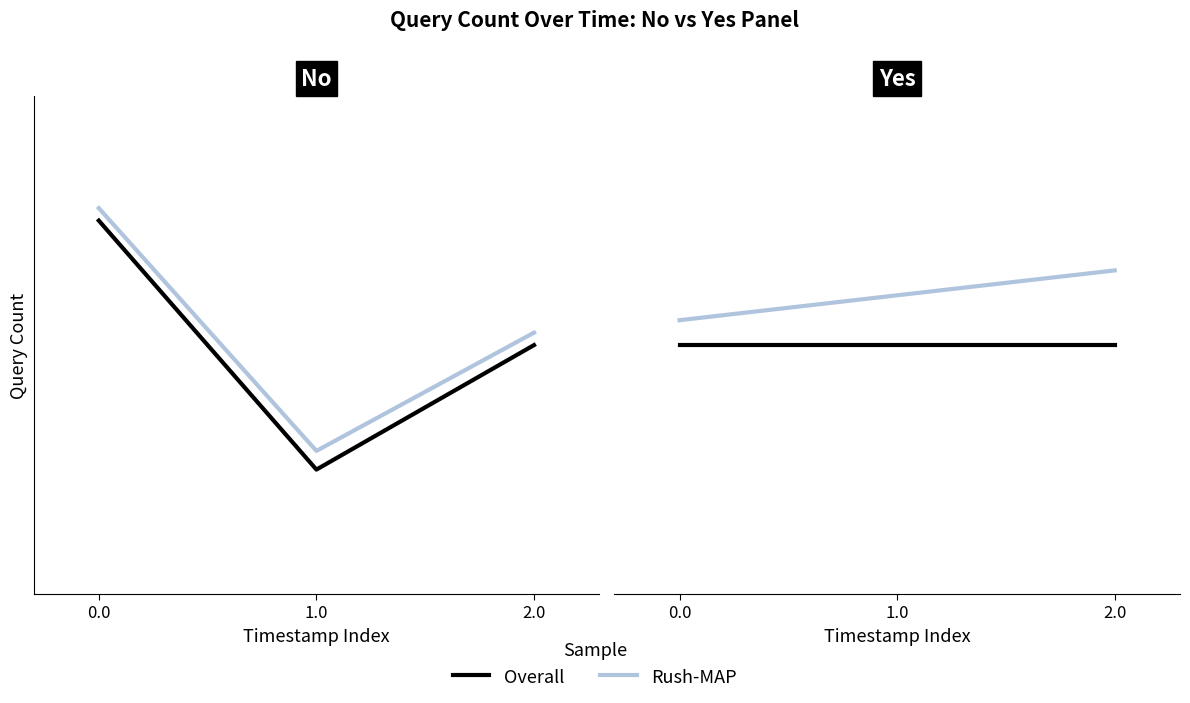

At 2.0, list the series in order from smallest to largest.

Overall, Rush-MAP